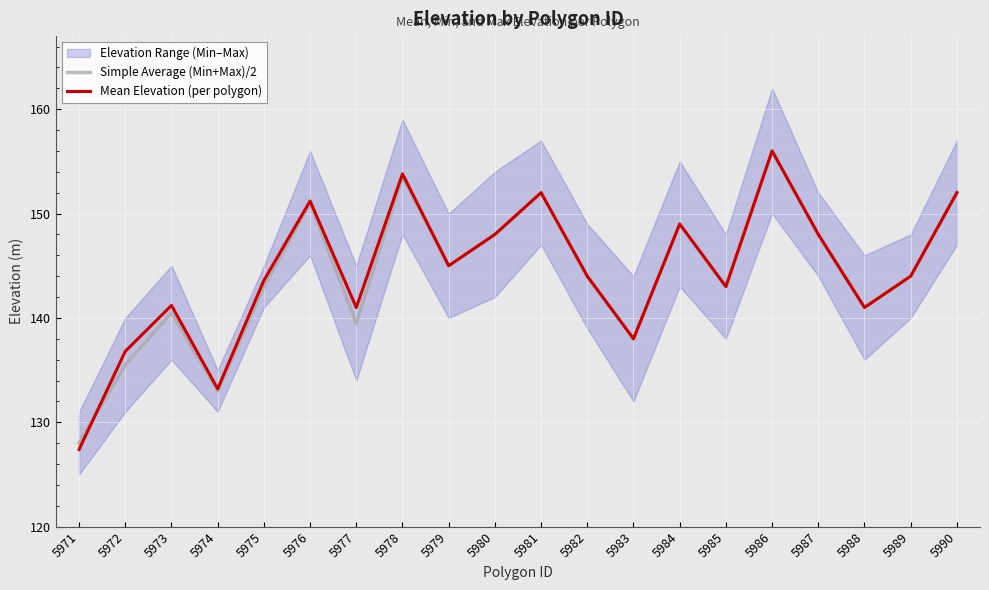

What is the difference between the Simple Average (Min+Max)/2 values at 5981 and 5983?

14.0